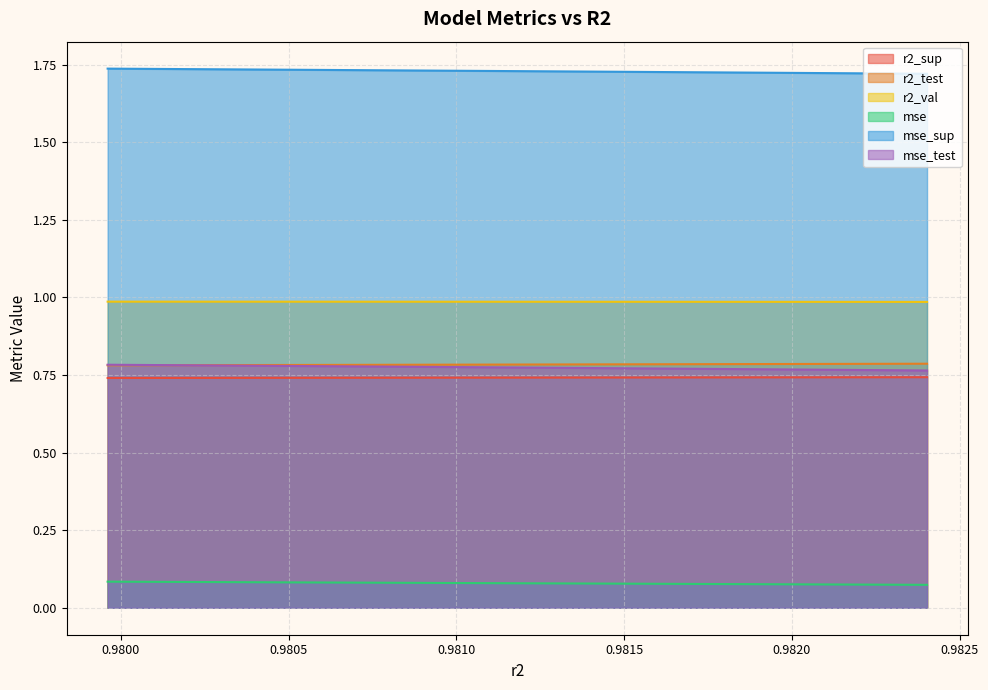

Does the chart have visible grid lines?

Yes